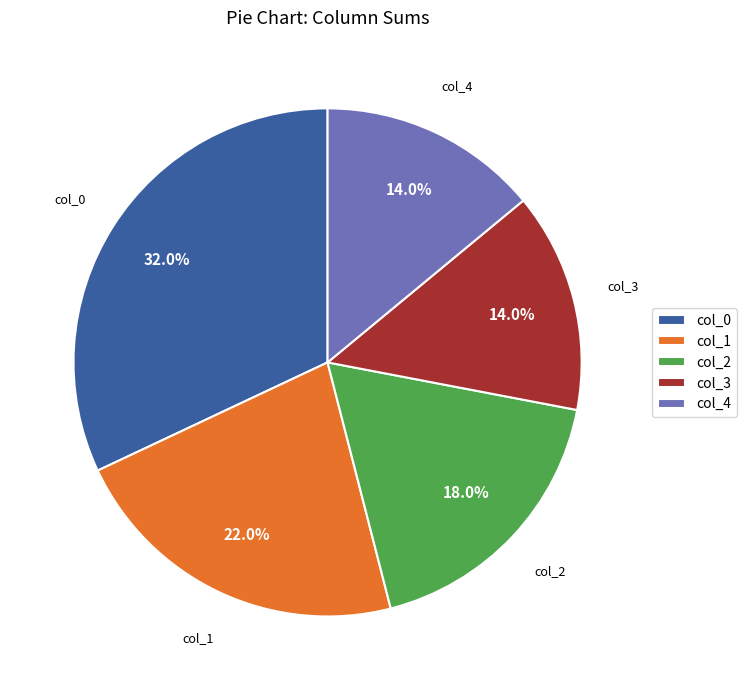

Is the sum of col_0 and col_1 greater than half?

Yes